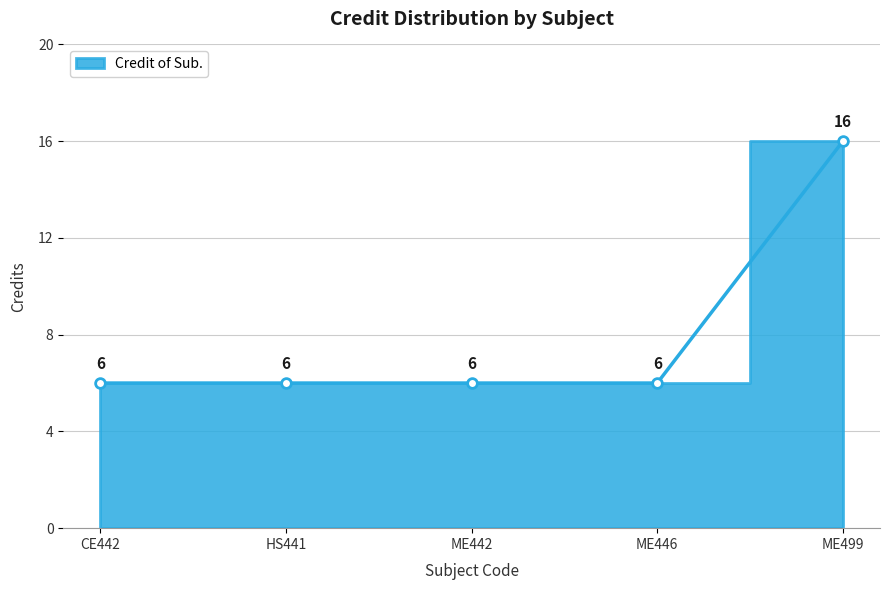

True or false: the data shows 6 at ME442.

True